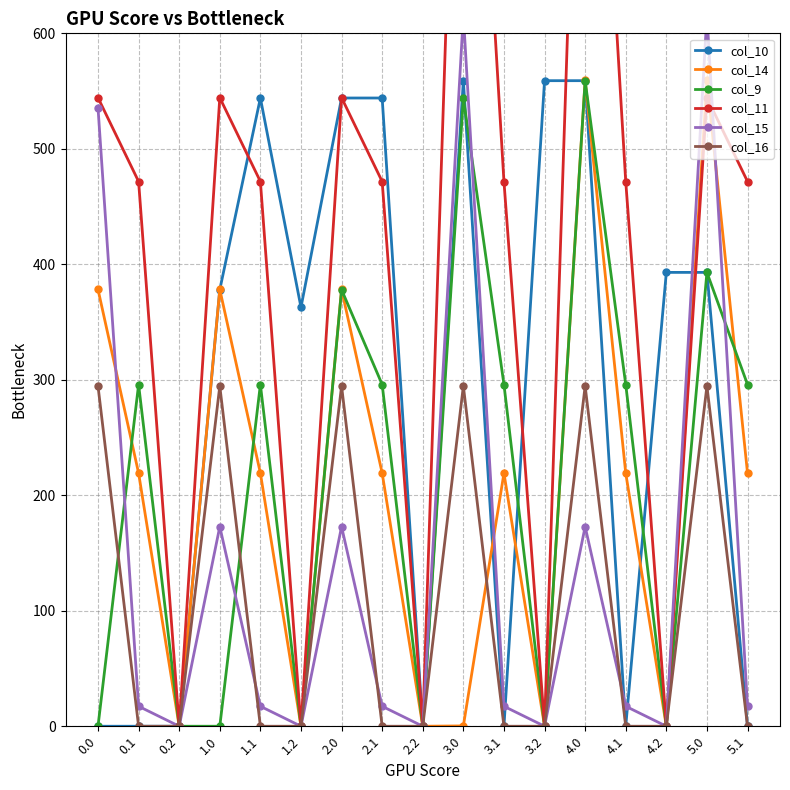

Is this an area chart (filled region under the line)?

No